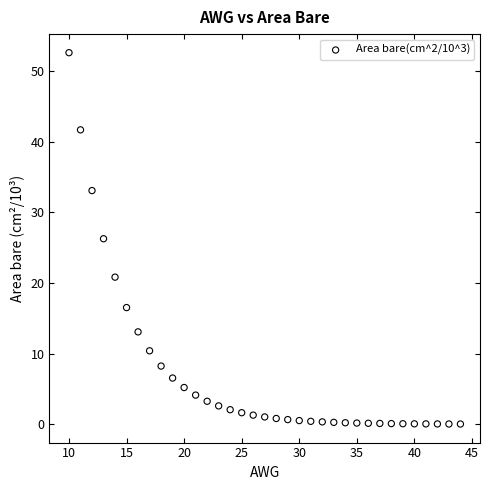

What is the range of Y values (max minus min)?

52.6